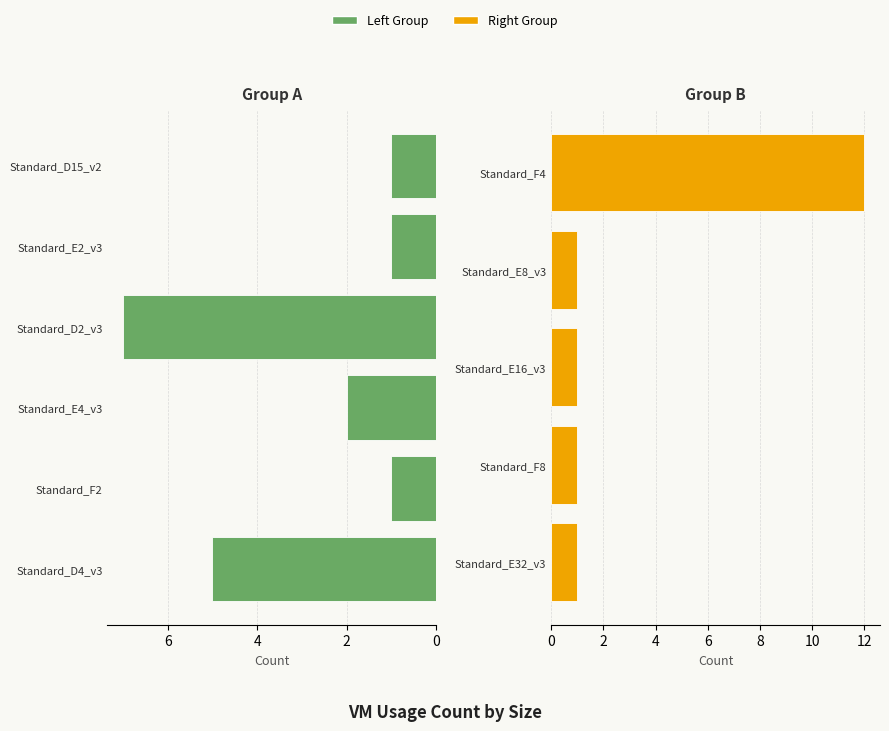

Reading left to right, list all the values displayed in this chart.

Standard_E32_v3=1	Standard_F8=1	Standard_E16_v3=1	Standard_E8_v3=1	Standard_F4=12	Standard_D4_v3=5	Standard_F2=1	Standard_E4_v3=2	Standard_D2_v3=7	Standard_E2_v3=1	Standard_D15_v2=1